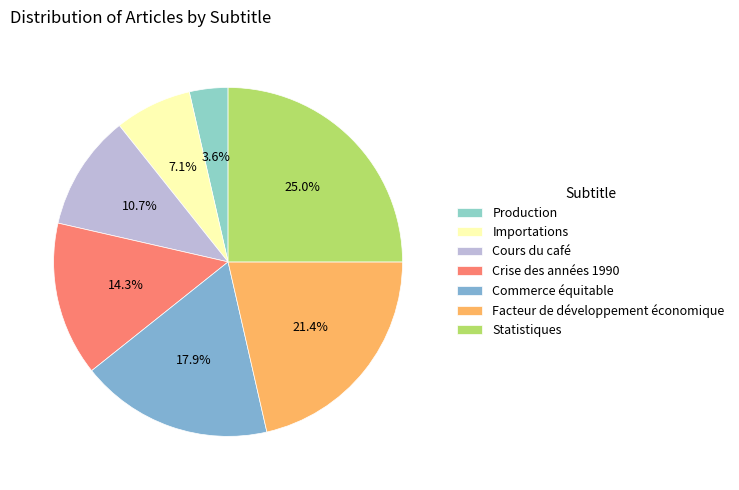

Is it true that Importations is 1% of the pie?

False